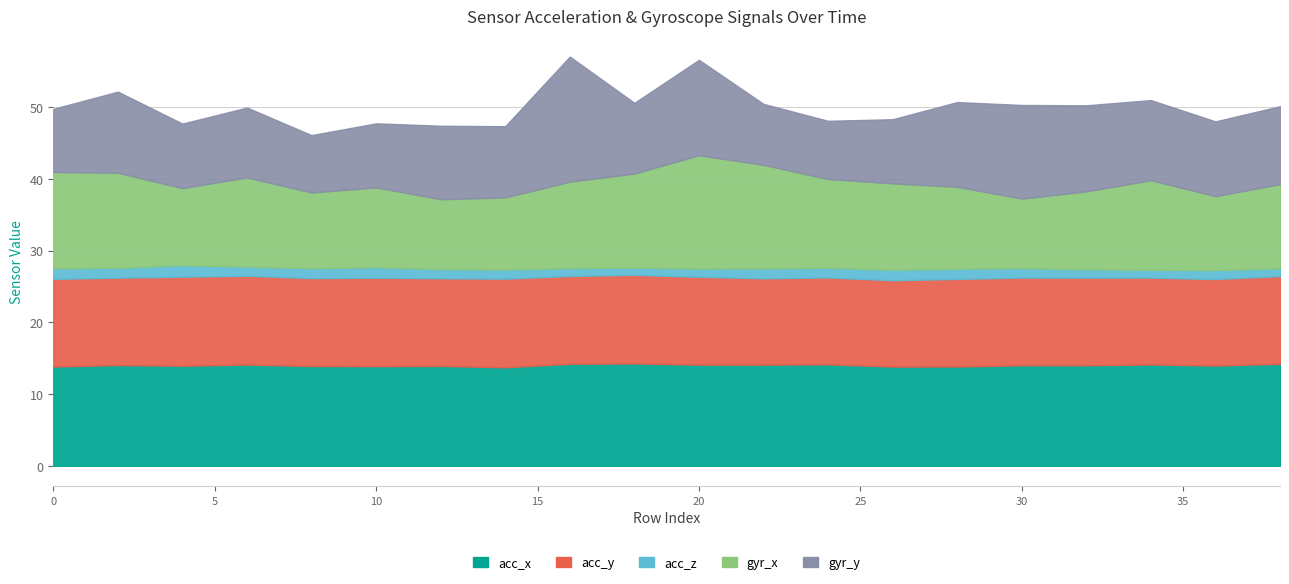

What is the difference between the maximum and minimum values in the gyr_x series?

6.1